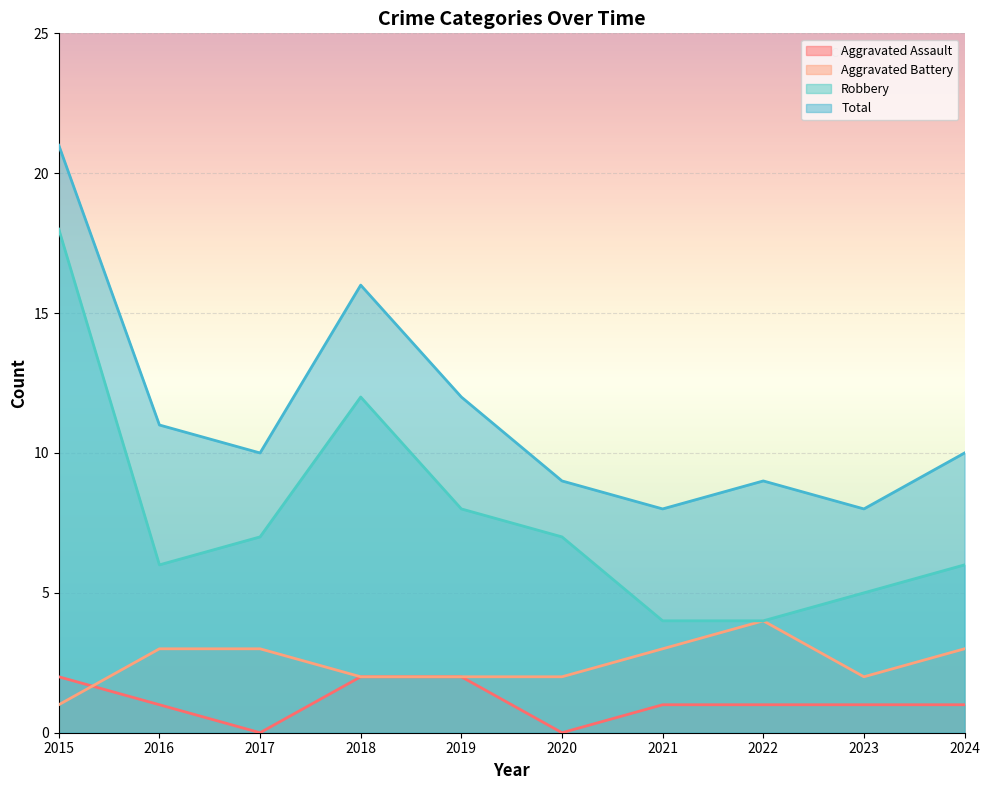

Rank the categories by Robbery value from highest to lowest.

2015, 2018, 2019, 2017, 2020, 2016, 2024, 2023, 2021, 2022